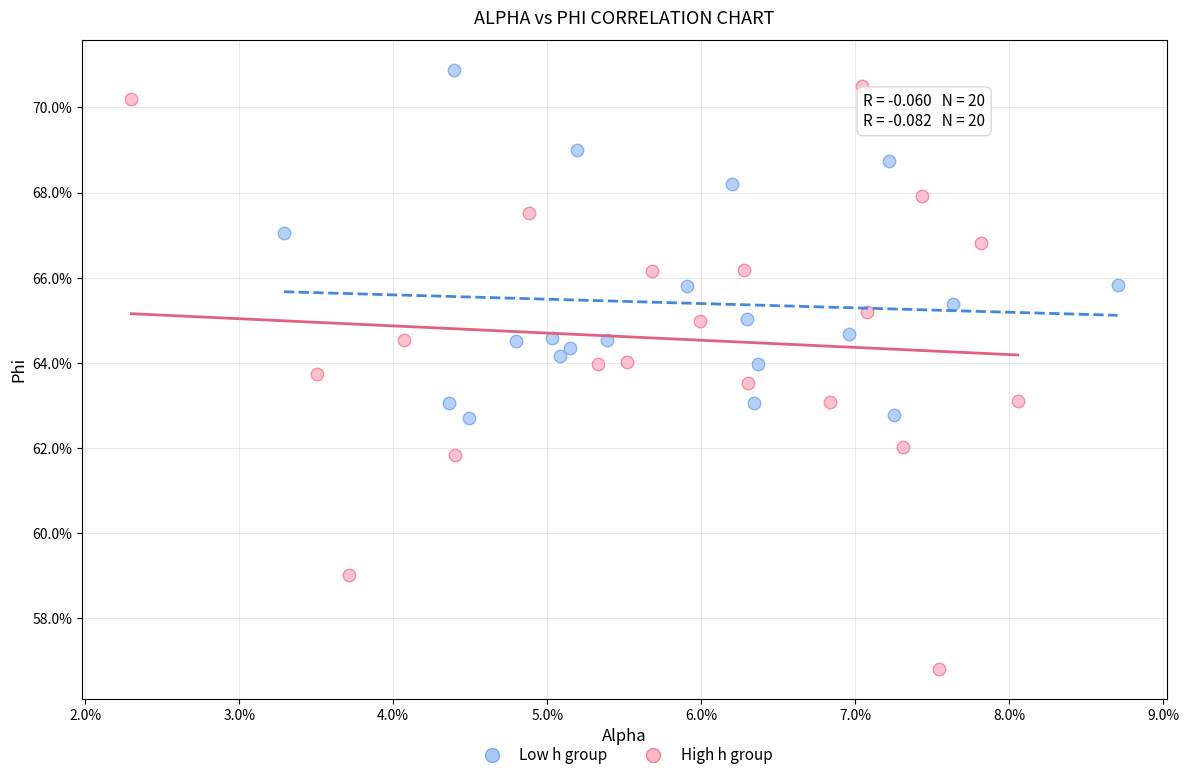

What are all the series names shown in the legend?

Low h group, High h group